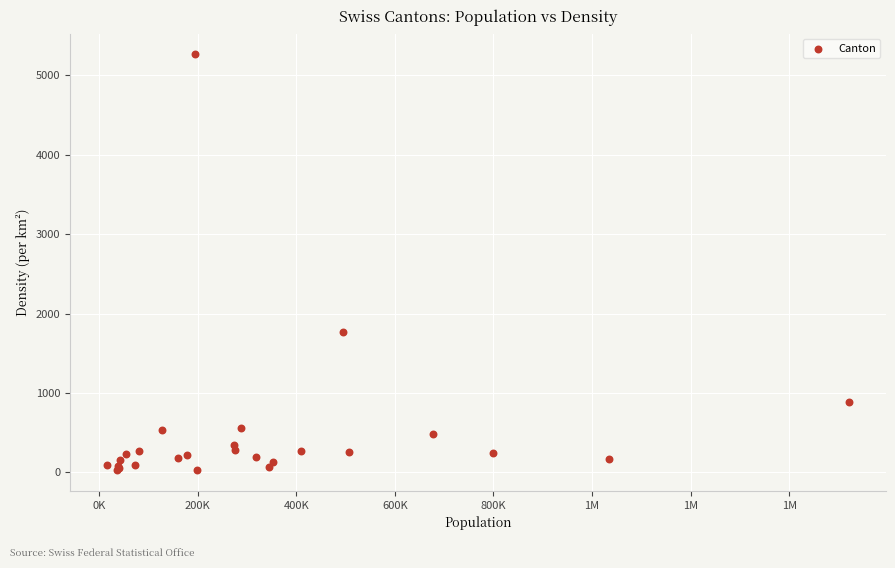

What Y value in the scatter plot is closest to 2646?

1771